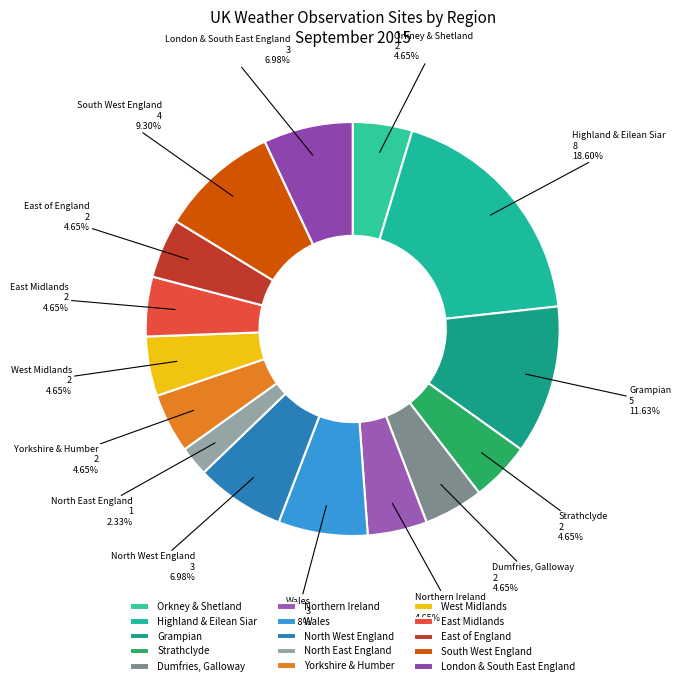

How many slices are in this pie chart?

15